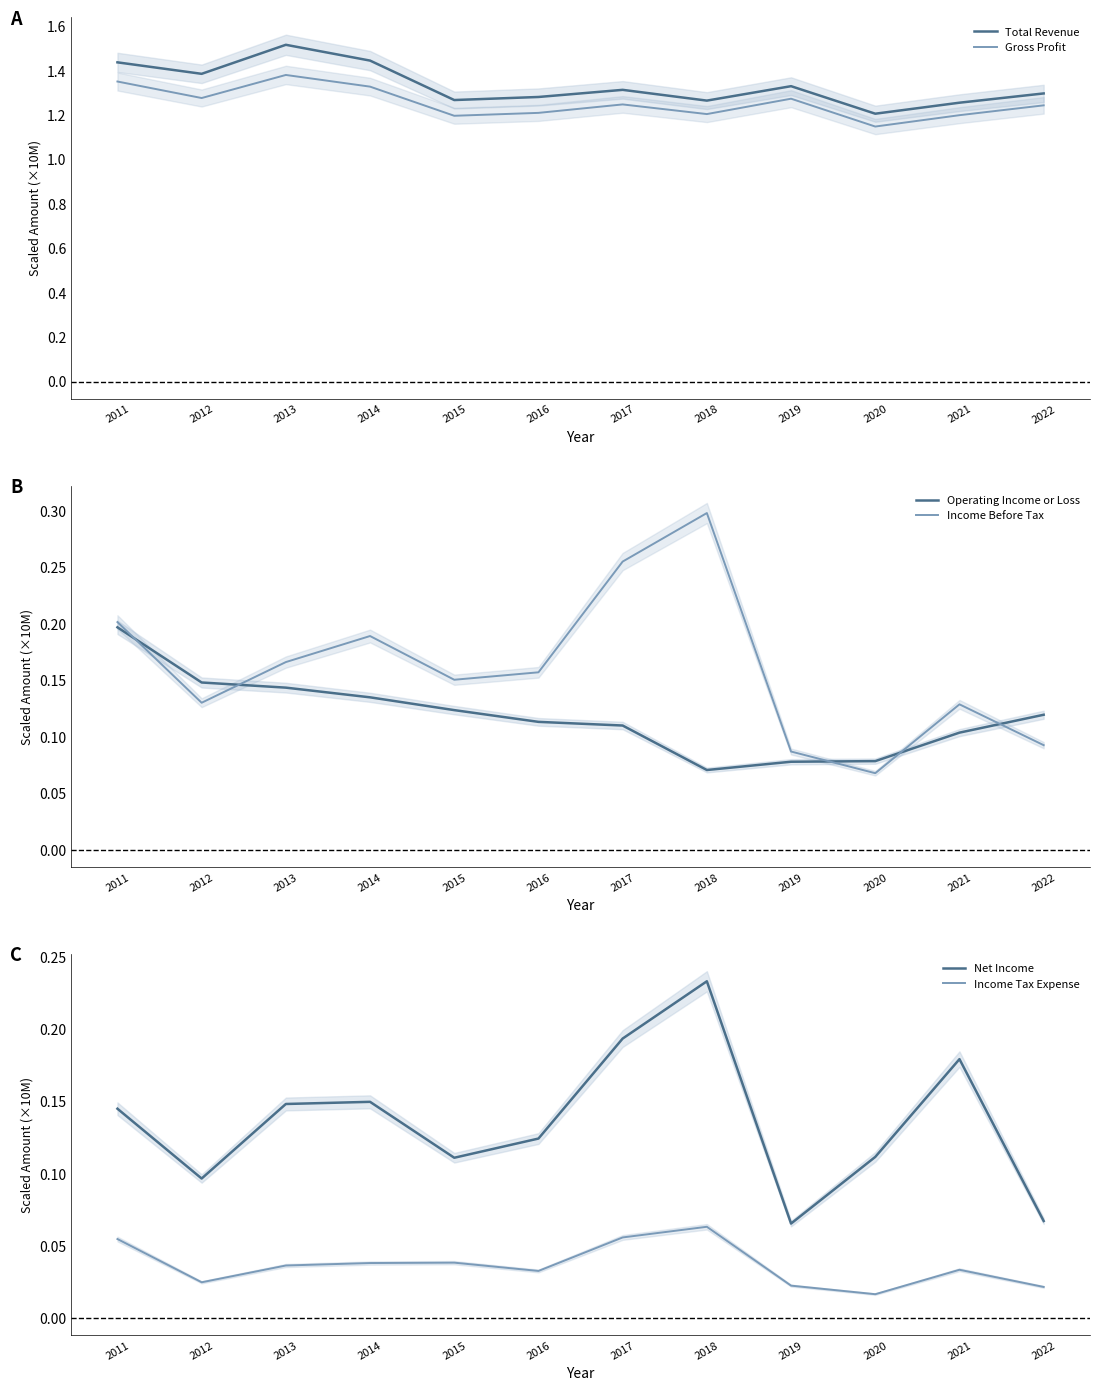

Reading right to left, extract all data points from this chart.

Total Revenue: 2022=1.3	2021=1.3	2020=1.2	2019=1.3	2018=1.3	2017=1.3	2016=1.3	2015=1.3	2014=1.4	2013=1.5	2012=1.4	2011=1.4
Gross Profit: 2022=1.2	2021=1.2	2020=1.1	2019=1.3	2018=1.2	2017=1.2	2016=1.2	2015=1.2	2014=1.3	2013=1.4	2012=1.3	2011=1.4
Operating Income or Loss: 2022=0.1	2021=0.1	2020=0.1	2019=0.1	2018=0.1	2017=0.1	2016=0.1	2015=0.1	2014=0.1	2013=0.1	2012=0.1	2011=0.2
Income Before Tax: 2022=0.1	2021=0.1	2020=0.1	2019=0.1	2018=0.3	2017=0.3	2016=0.2	2015=0.2	2014=0.2	2013=0.2	2012=0.1	2011=0.2
Net Income: 2022=0.1	2021=0.2	2020=0.1	2019=0.1	2018=0.2	2017=0.2	2016=0.1	2015=0.1	2014=0.1	2013=0.1	2012=0.1	2011=0.1
Income Tax Expense: 2022=0.0	2021=0.0	2020=0.0	2019=0.0	2018=0.1	2017=0.1	2016=0.0	2015=0.0	2014=0.0	2013=0.0	2012=0.0	2011=0.1